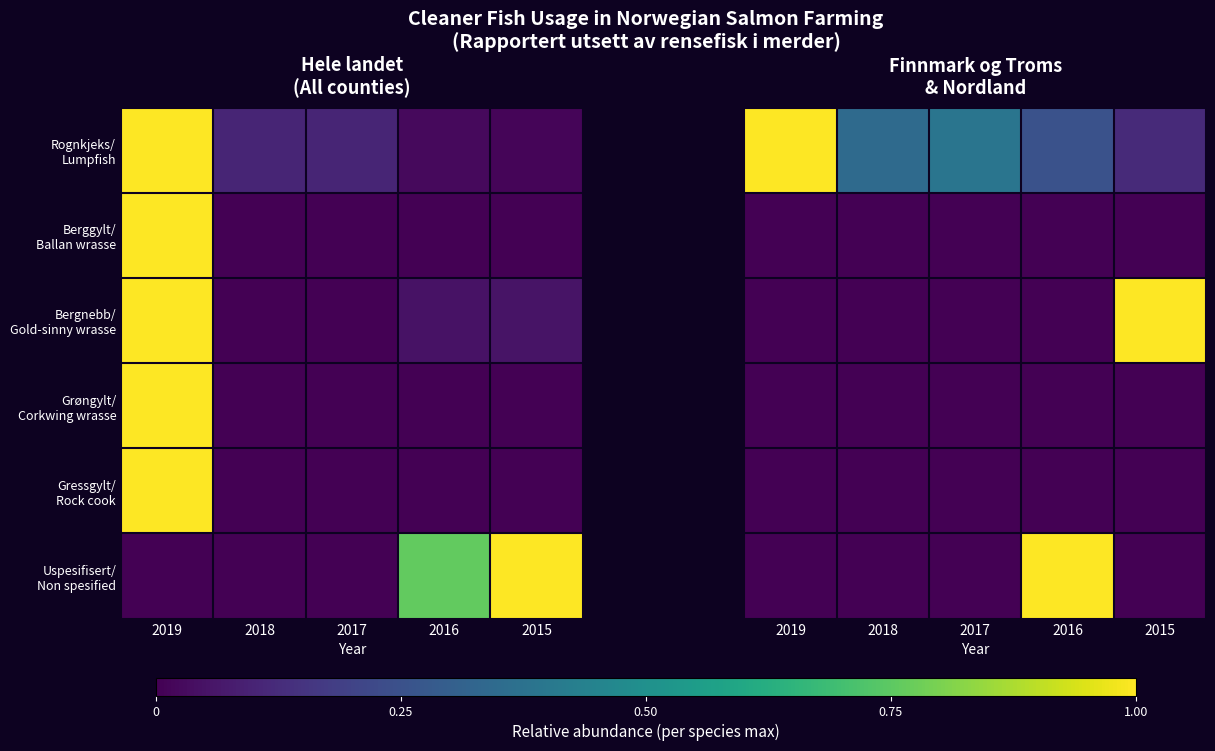

What is the total value across all series at 2015?

1.1